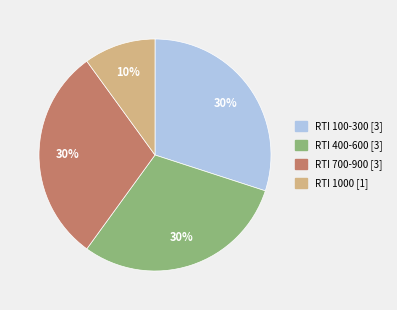

Is there any slice that represents more than half of the pie?

No